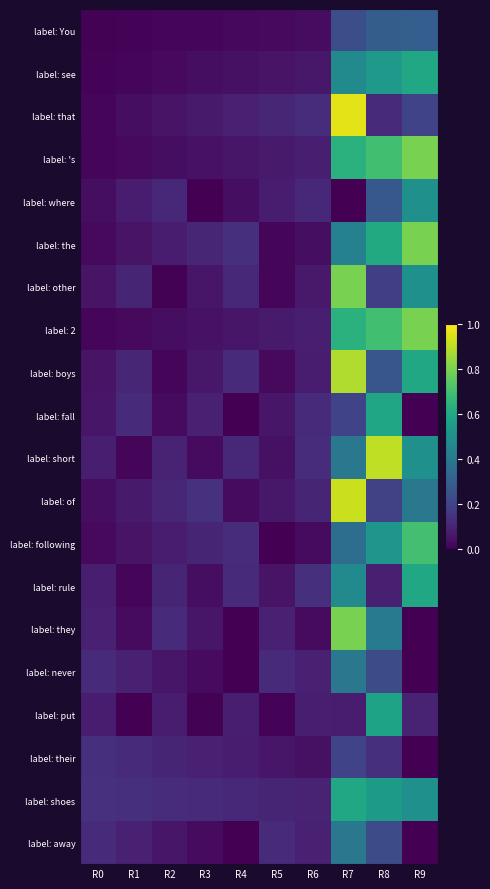

Reading left to right, transcribe all the data shown in this chart.

label: You: R0=0.0	R1=0.0	R2=0.0	R3=0.0	R4=0.0	R5=0.0	R6=0.0	R7=0.2	R8=0.3	R9=0.3
label: see: R0=0.0	R1=0.0	R2=0.0	R3=0.0	R4=0.0	R5=0.1	R6=0.1	R7=0.5	R8=0.5	R9=0.6
label: that: R0=0.0	R1=0.0	R2=0.1	R3=0.1	R4=0.1	R5=0.1	R6=0.1	R7=1.0	R8=0.1	R9=0.2
label: 's: R0=0.0	R1=0.0	R2=0.0	R3=0.0	R4=0.1	R5=0.1	R6=0.1	R7=0.6	R8=0.7	R9=0.8
label: where: R0=0.0	R1=0.1	R2=0.1	R3=0.0	R4=0.0	R5=0.1	R6=0.1	R7=0.0	R8=0.3	R9=0.5
label: the: R0=0.0	R1=0.1	R2=0.1	R3=0.1	R4=0.1	R5=0.0	R6=0.0	R7=0.4	R8=0.6	R9=0.8
label: other: R0=0.1	R1=0.1	R2=0.0	R3=0.1	R4=0.1	R5=0.0	R6=0.1	R7=0.8	R8=0.2	R9=0.5
label: 2: R0=0.0	R1=0.0	R2=0.0	R3=0.0	R4=0.1	R5=0.1	R6=0.1	R7=0.6	R8=0.7	R9=0.8
label: boys: R0=0.1	R1=0.1	R2=0.0	R3=0.1	R4=0.1	R5=0.0	R6=0.1	R7=0.9	R8=0.3	R9=0.6
label: fall: R0=0.1	R1=0.1	R2=0.0	R3=0.1	R4=0.0	R5=0.1	R6=0.1	R7=0.2	R8=0.6	R9=0.0
label: short: R0=0.1	R1=0.0	R2=0.1	R3=0.0	R4=0.1	R5=0.0	R6=0.1	R7=0.4	R8=0.9	R9=0.5
label: of: R0=0.0	R1=0.1	R2=0.1	R3=0.1	R4=0.0	R5=0.1	R6=0.1	R7=0.9	R8=0.2	R9=0.4
label: following: R0=0.0	R1=0.1	R2=0.1	R3=0.1	R4=0.1	R5=0.0	R6=0.0	R7=0.4	R8=0.5	R9=0.7
label: rule: R0=0.1	R1=0.0	R2=0.1	R3=0.0	R4=0.1	R5=0.1	R6=0.1	R7=0.5	R8=0.1	R9=0.6
label: they: R0=0.1	R1=0.0	R2=0.1	R3=0.1	R4=0.0	R5=0.1	R6=0.0	R7=0.8	R8=0.4	R9=0.0
label: never: R0=0.1	R1=0.1	R2=0.1	R3=0.0	R4=0.0	R5=0.1	R6=0.1	R7=0.4	R8=0.2	R9=0.0
label: put: R0=0.1	R1=0.0	R2=0.1	R3=0.0	R4=0.1	R5=0.0	R6=0.1	R7=0.1	R8=0.6	R9=0.1
label: their: R0=0.1	R1=0.1	R2=0.1	R3=0.1	R4=0.1	R5=0.1	R6=0.0	R7=0.2	R8=0.1	R9=0.0
label: shoes: R0=0.1	R1=0.1	R2=0.1	R3=0.1	R4=0.1	R5=0.1	R6=0.1	R7=0.6	R8=0.5	R9=0.5
label: away: R0=0.1	R1=0.1	R2=0.1	R3=0.0	R4=0.0	R5=0.1	R6=0.1	R7=0.4	R8=0.2	R9=0.0